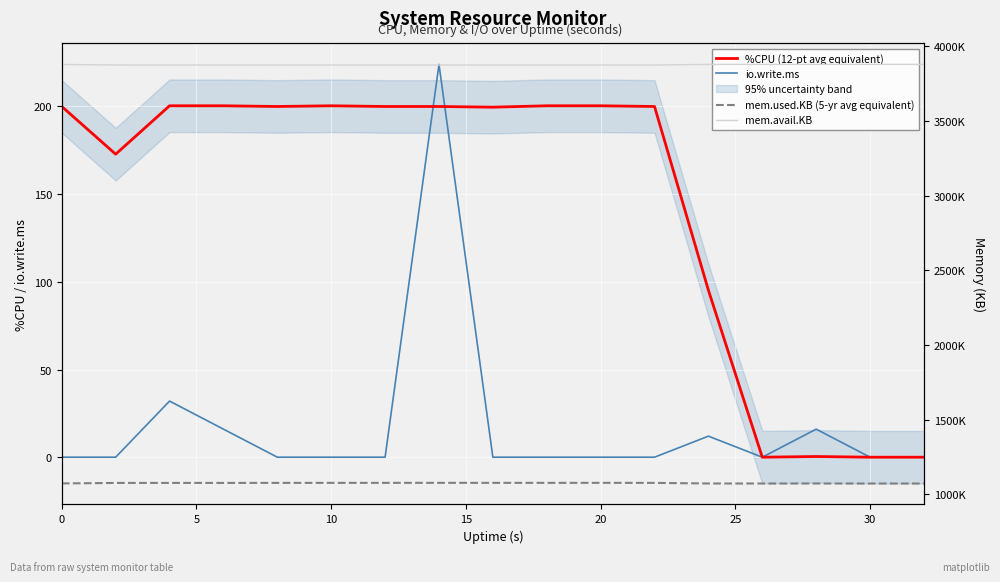

Reading left to right, extract all data points from this chart.

%CPU (12-pt avg equivalent): 200.0	172.8	200.4	200.4	200.0	200.4	200.0	200.0	199.6	200.4	200.4	200.0	95.2	0.0	0.4	0.0	0.0
io.write.ms: 0.0	0.0	32.0	16.0	0.0	0.0	0.0	224.0	0.0	0.0	0.0	0.0	12.0	0.0	16.0	0.0	0.0
mem.used.KB (5-yr avg equivalent): 1072736.0	1076036.0	1076184.0	1076128.0	1076340.0	1076440.0	1076524.0	1076652.0	1076548.0	1076596.0	1076644.0	1076420.0	1072284.0	1072316.0	1072252.0	1072252.0	1072284.0
mem.avail.KB: 3879452.0	3876152.0	3876004.0	3876068.0	3875856.0	3875756.0	3875672.0	3875544.0	3875648.0	3875600.0	3875552.0	3875776.0	3879916.0	3879884.0	3879948.0	3879956.0	3879924.0